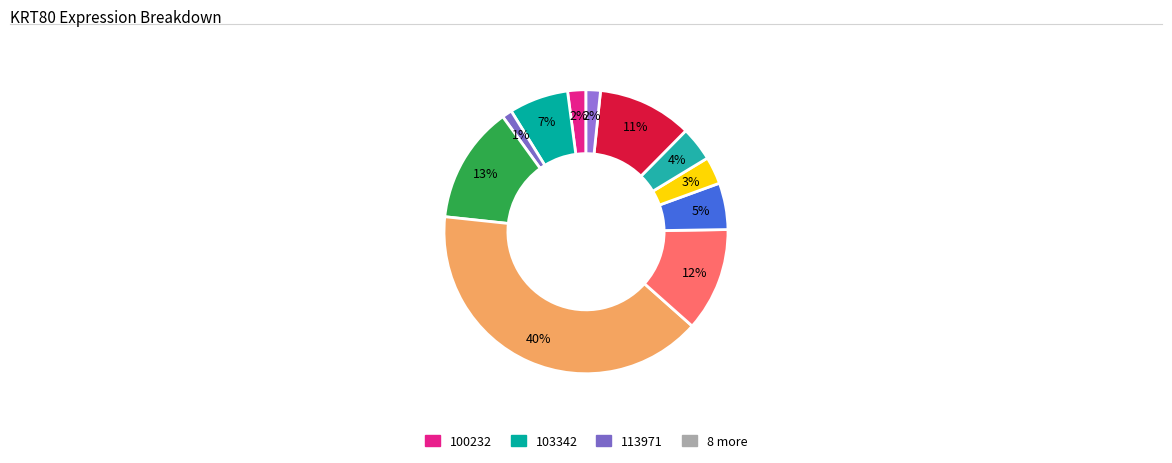

Count the number of slices in the pie.

11